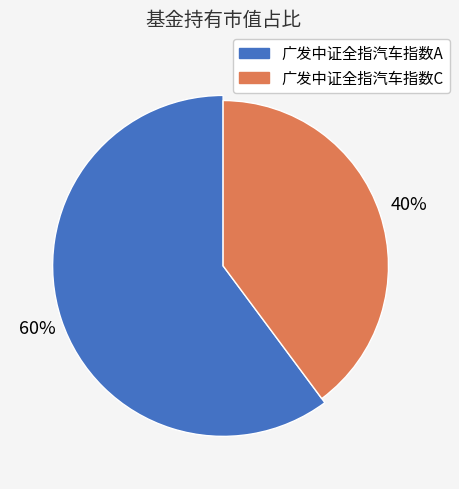

How many slices are in this pie chart?

2